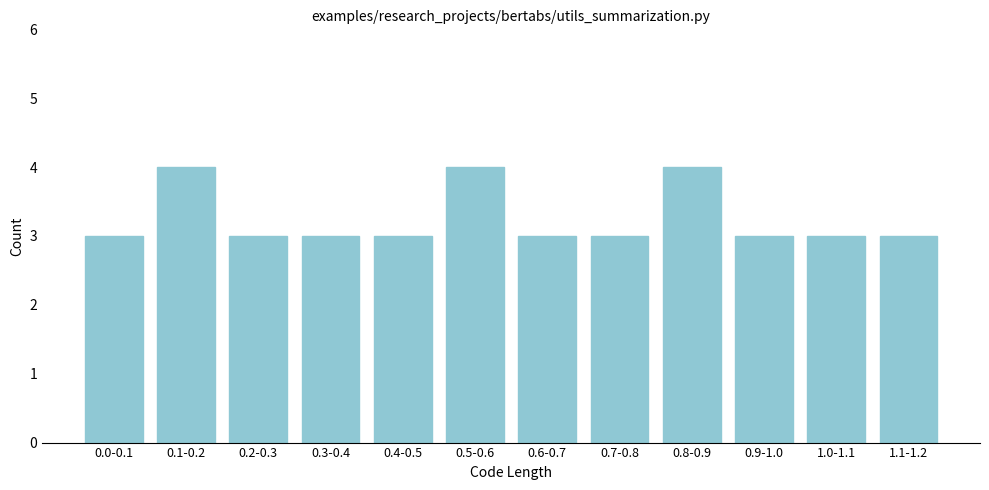

Reading right to left, what are all the values shown in this chart?

1.1-1.2=3	1.0-1.1=3	0.9-1.0=3	0.8-0.9=4	0.7-0.8=3	0.6-0.7=3	0.5-0.6=4	0.4-0.5=3	0.3-0.4=3	0.2-0.3=3	0.1-0.2=4	0.0-0.1=3